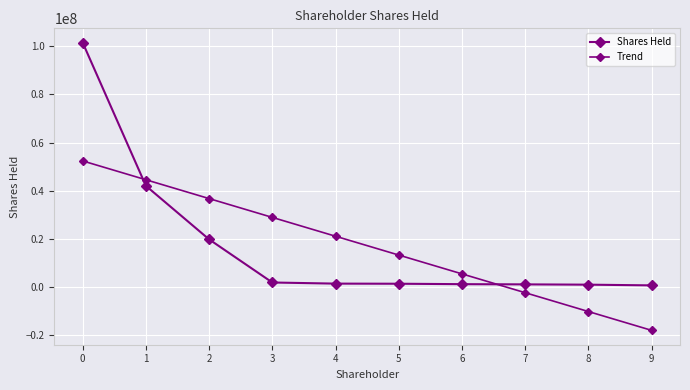

Which series has the largest range (max minus min)?

Shares Held